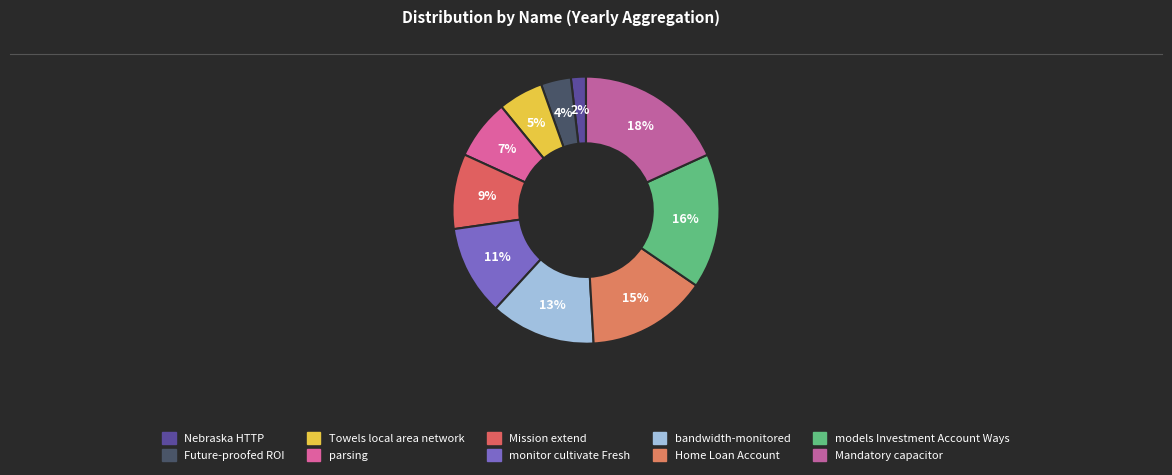

Rank the categories by value from lowest to highest.

Nebraska HTTP, Future-proofed ROI, Towels local area network, parsing, Mission extend, monitor cultivate Fresh, bandwidth-monitored, Home Loan Account, models Investment Account Ways, Mandatory capacitor